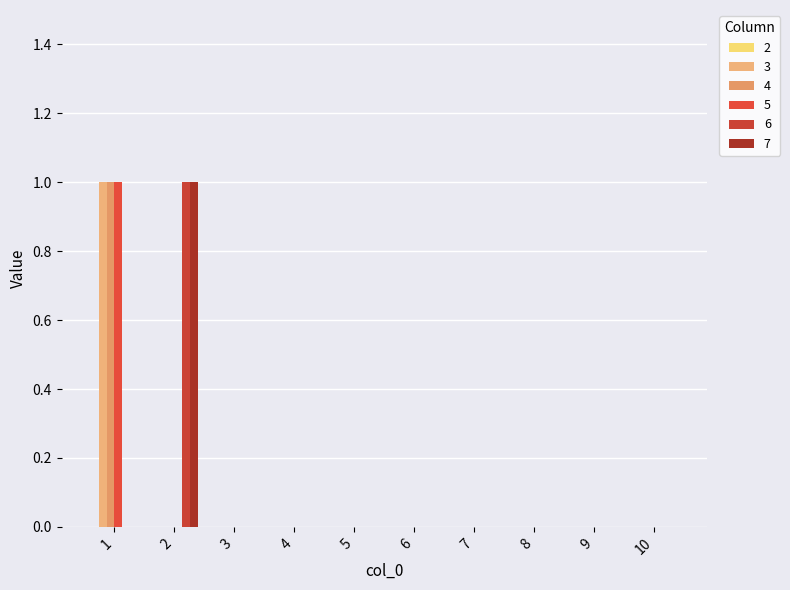

Reading right to left, extract all data points from this chart.

3: 10=0	9=0	8=0	7=0	6=0	5=0	4=0	3=0	2=0	1=1
4: 10=0	9=0	8=0	7=0	6=0	5=0	4=0	3=0	2=0	1=1
5: 10=0	9=0	8=0	7=0	6=0	5=0	4=0	3=0	2=0	1=1
6: 10=0	9=0	8=0	7=0	6=0	5=0	4=0	3=0	2=1	1=0
7: 10=0	9=0	8=0	7=0	6=0	5=0	4=0	3=0	2=1	1=0